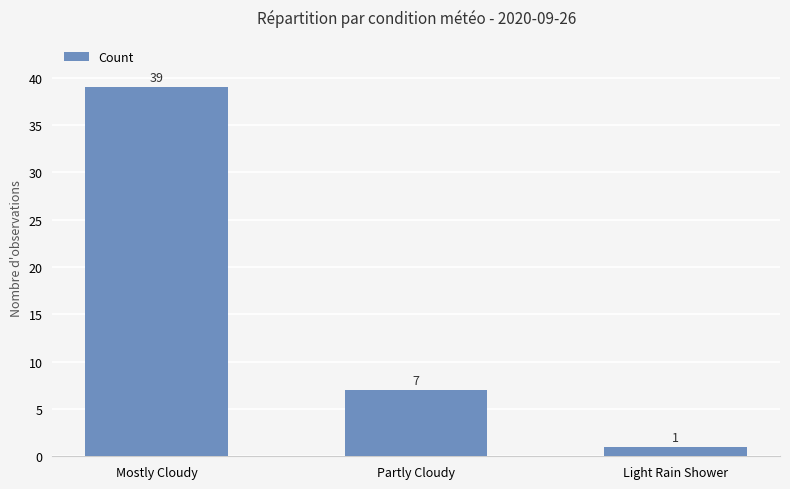

At which category does the chart reach its minimum across all series?

Light Rain Shower